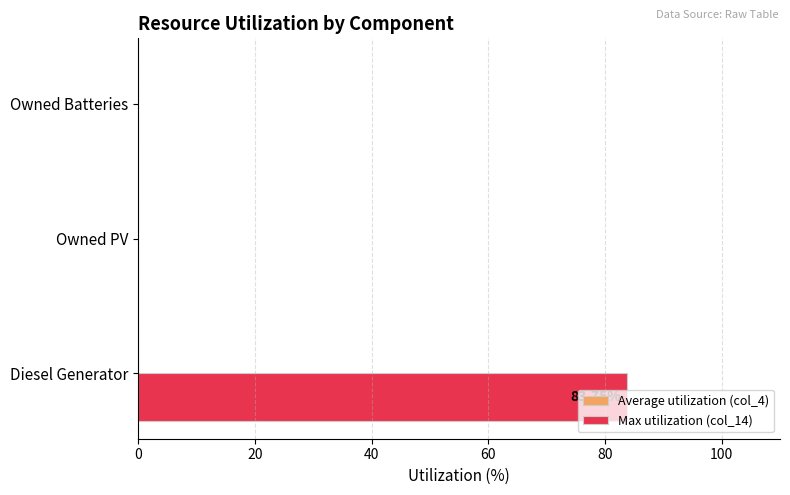

Which has a higher value, Owned PV or Diesel Generator?

Diesel Generator